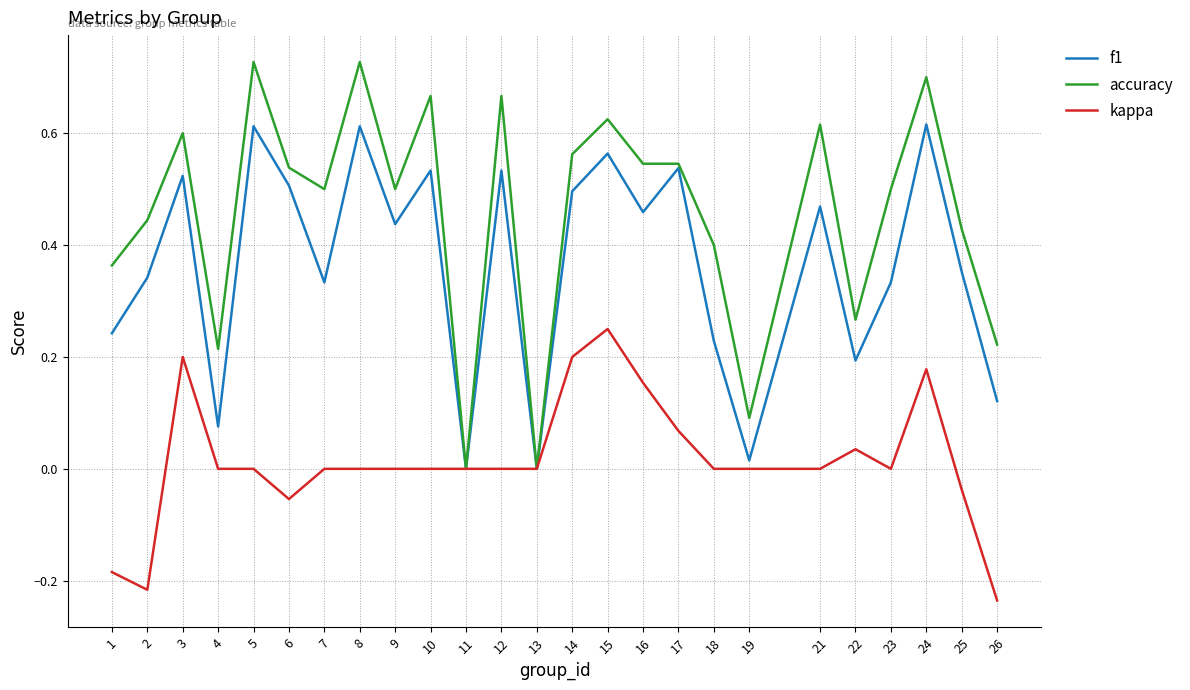

Is it true that kappa equals 0.0 at 10?

True